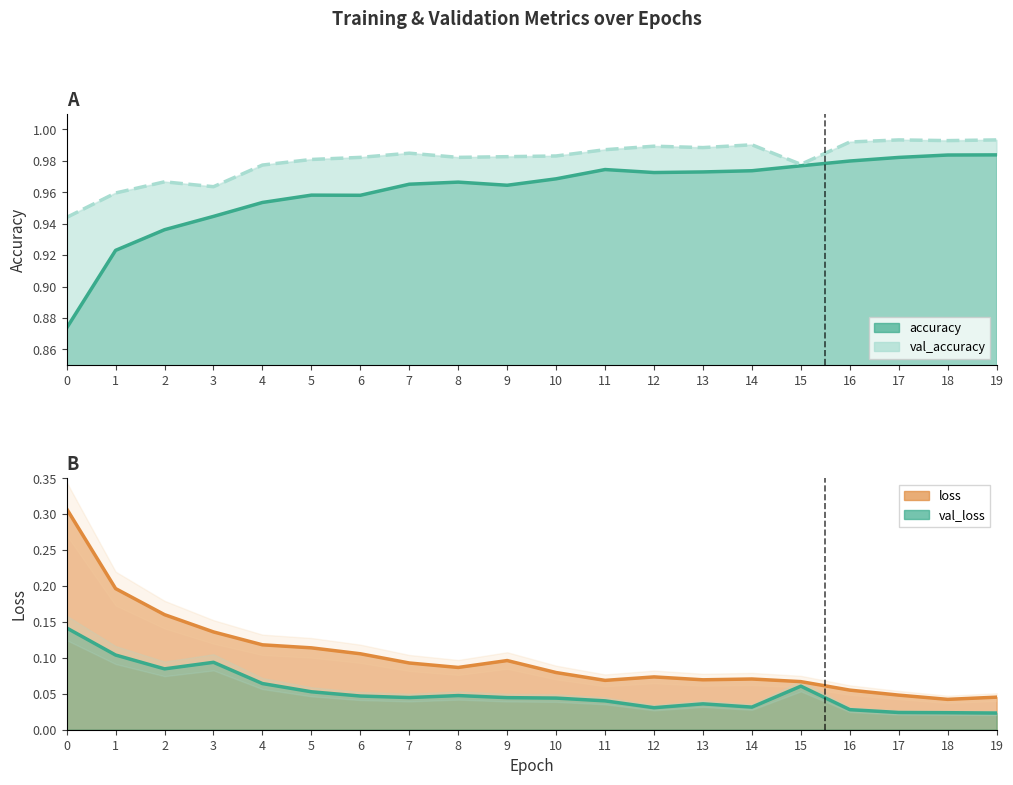

True or false: loss and val_loss cross at least once.

False